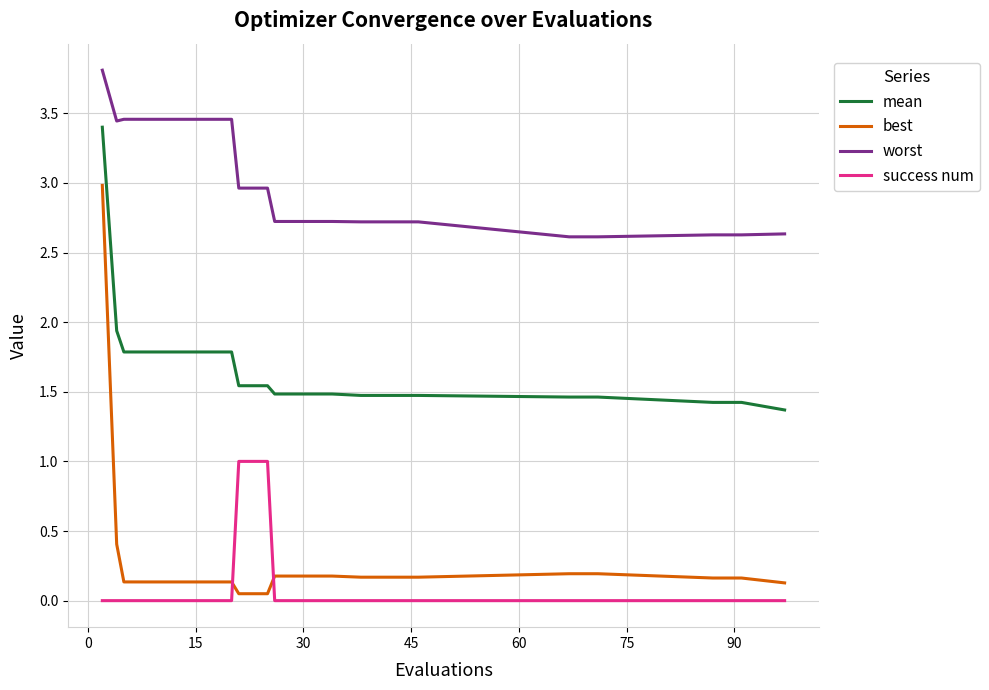

Rank the series by their maximum value, from lowest to highest.

success num, best, mean, worst